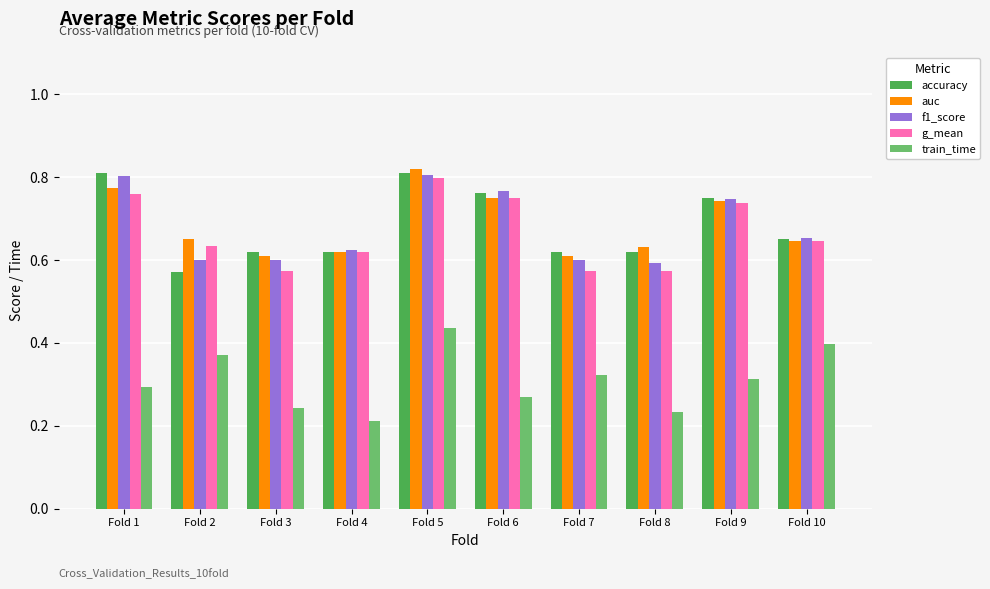

At which label does train_time reach its peak?

Fold 5